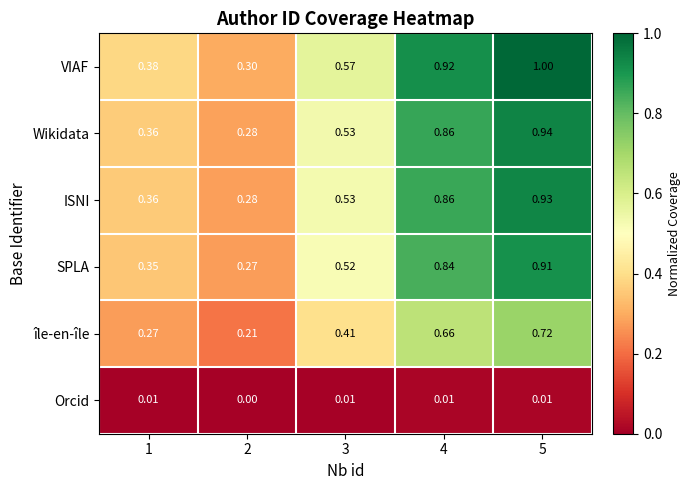

Is the value of SPLA at 3 greater than the value of Orcid at 4?

Yes